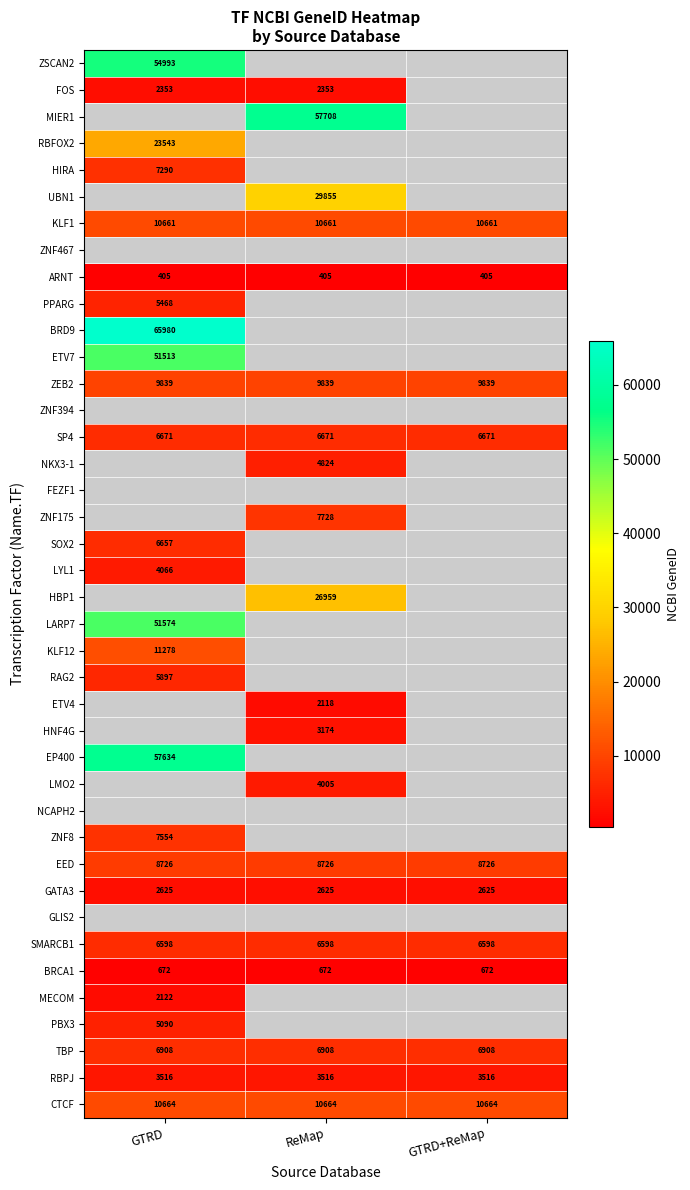

Is the value of KLF1 at GTRD greater than the value of ZNF175 at ReMap?

Yes